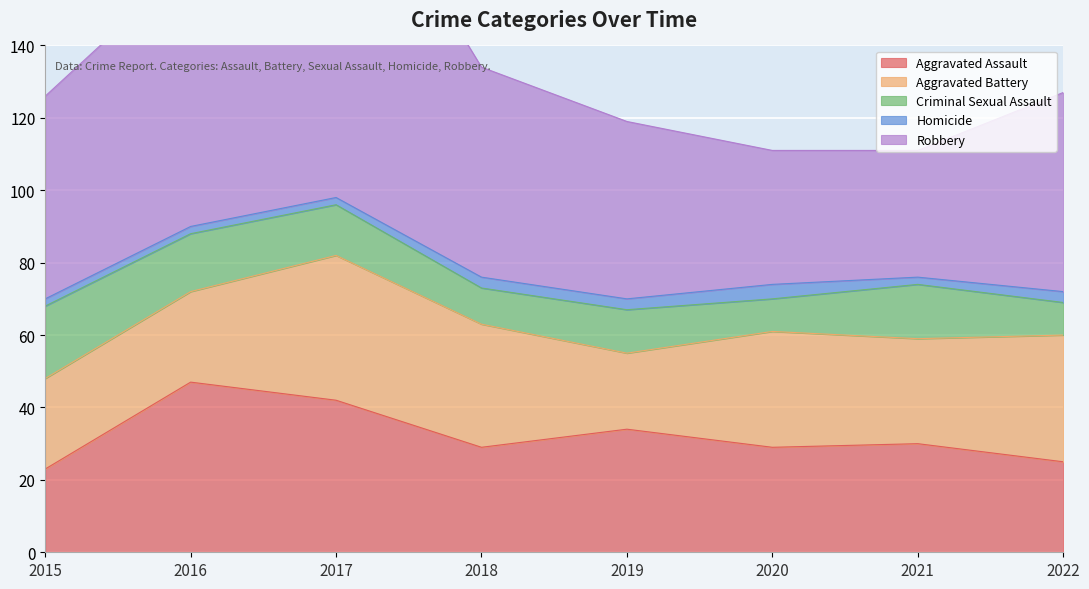

Is it true that Criminal Sexual Assault equals 10 at 2018?

True